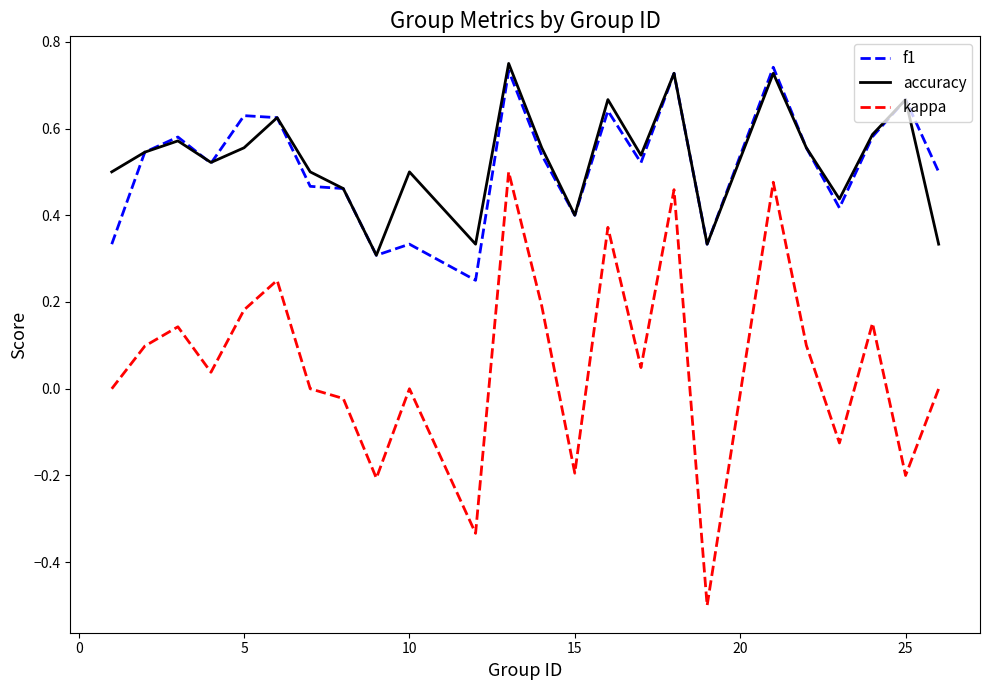

True or false: kappa and accuracy intersect in this chart.

False